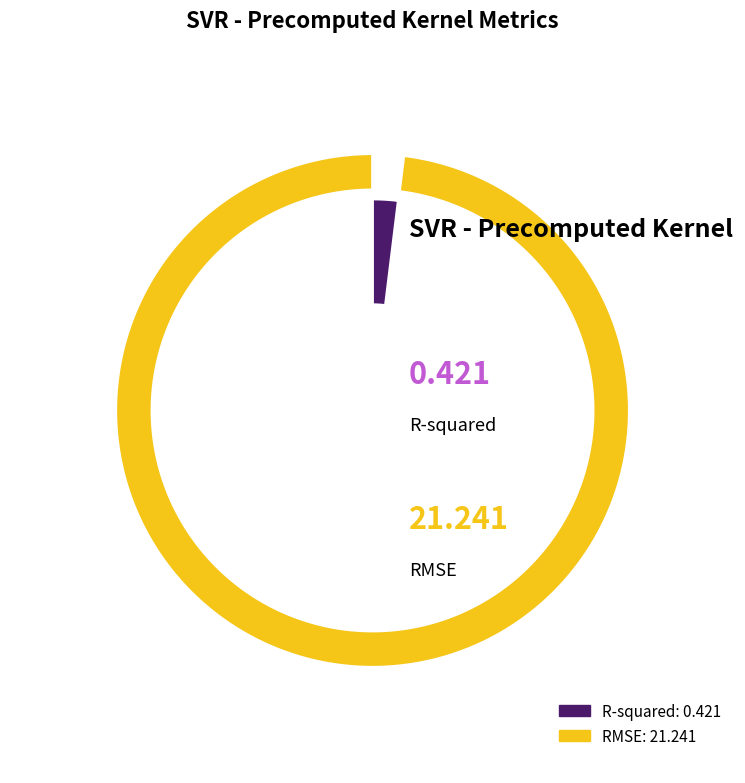

Is RMSE the majority of the pie?

Yes